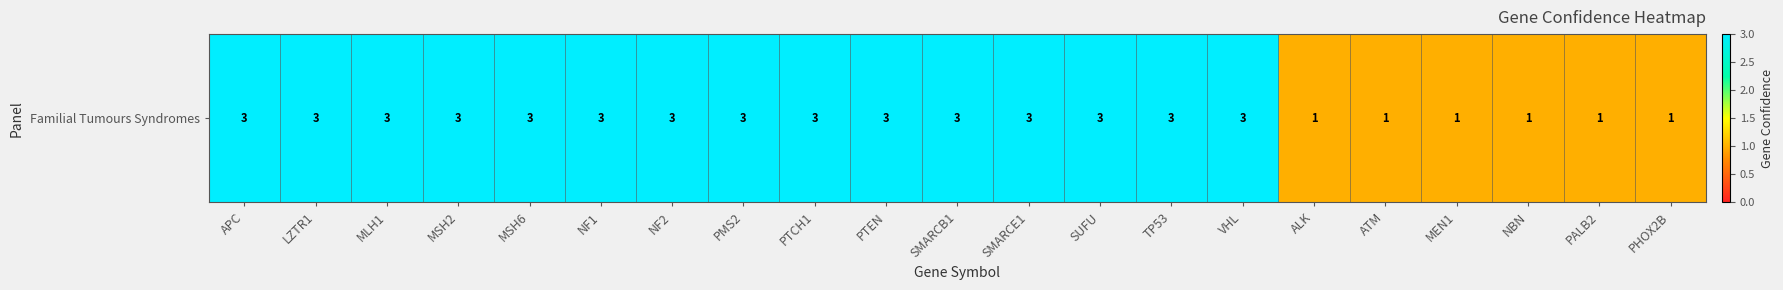

Reading left to right, extract all data points from this chart.

3	3	3	3	3	3	3	3	3	3	3	3	3	3	3	1	1	1	1	1	1